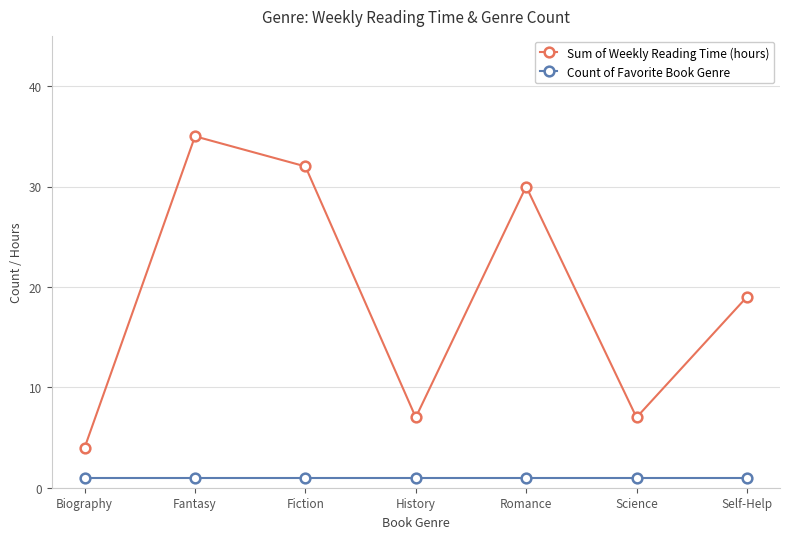

Is the value of Count of Favorite Book Genre at Romance greater than the value of Sum of Weekly Reading Time (hours) at Biography?

No